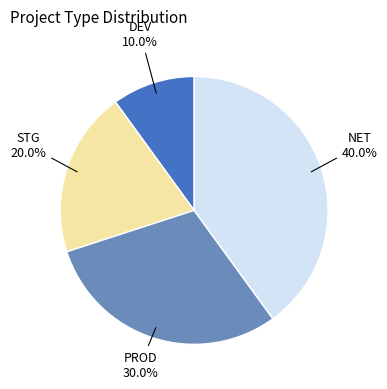

Is there any slice that represents more than half of the pie?

No